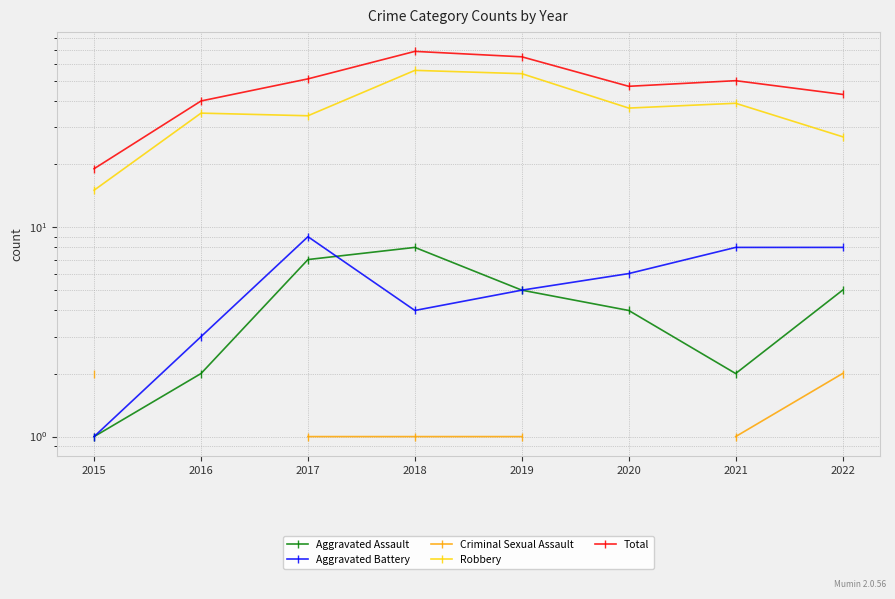

Which series has the largest total across all categories?

Total